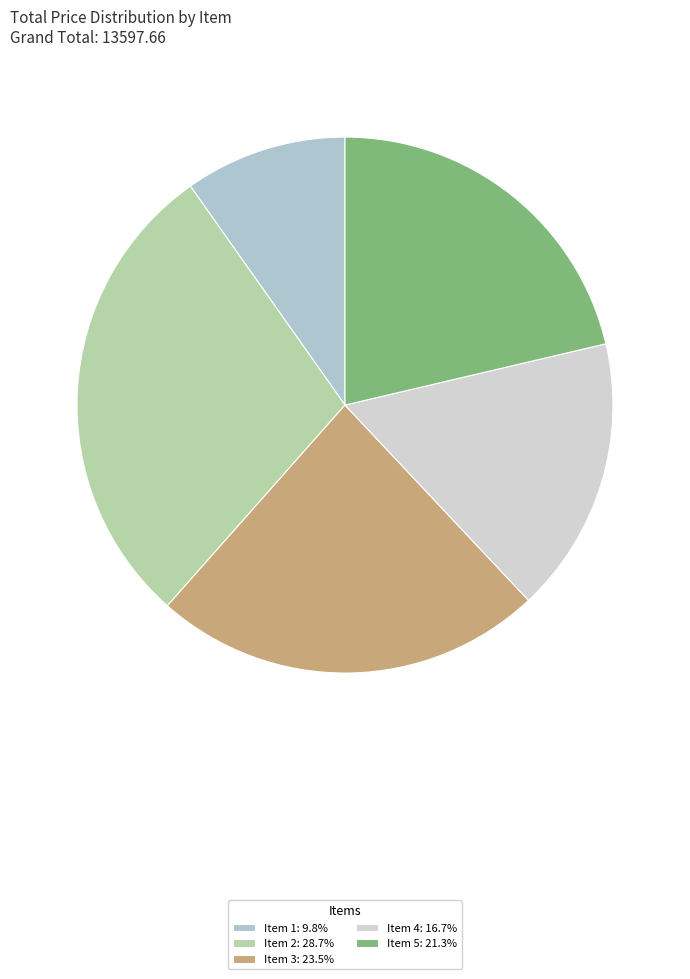

Which has a higher value, Item 3 or Item 1?

Item 3